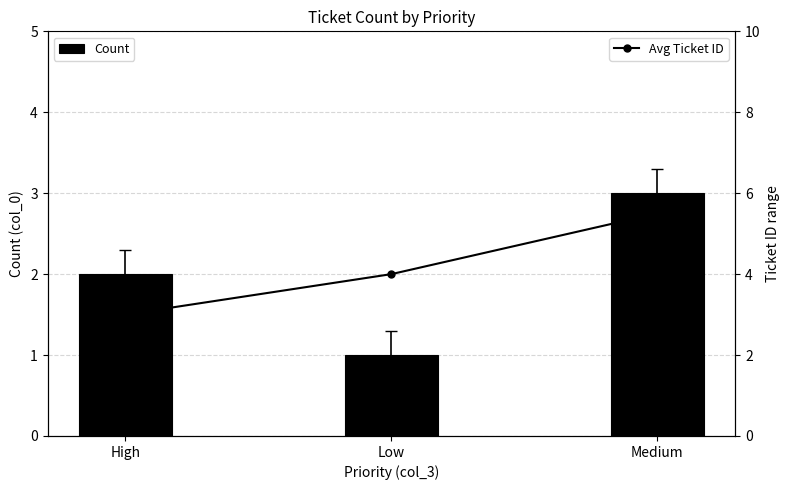

Reading left to right, list all the values displayed in this chart.

Count: High=2.0	Low=1.0	Medium=3.0
Avg Ticket ID: High=3.0	Low=4.0	Medium=5.5